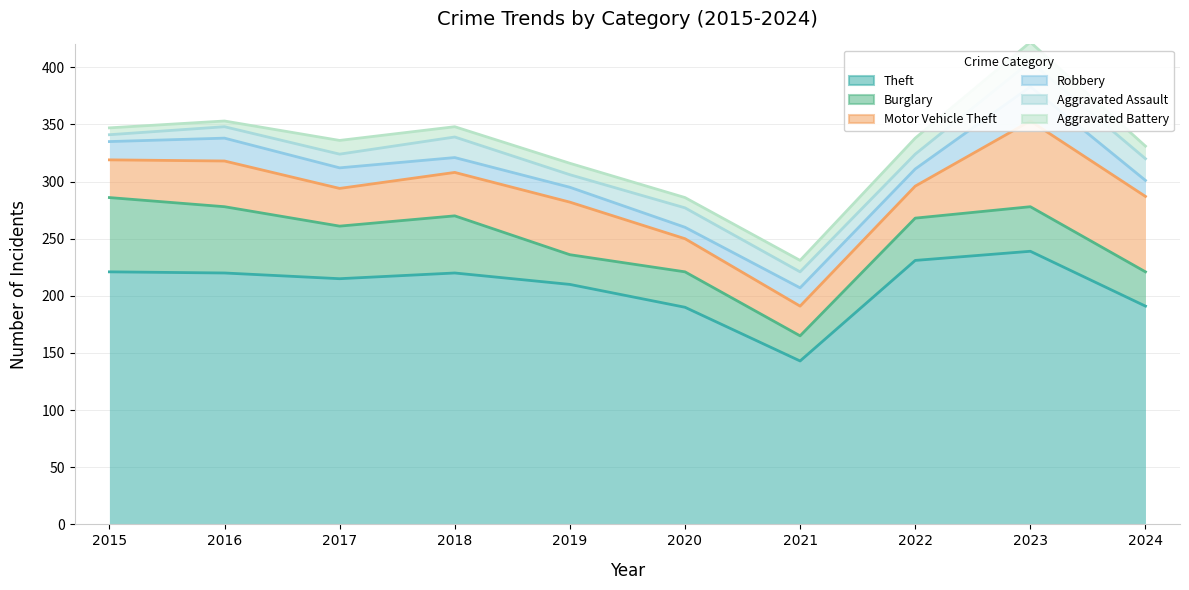

Reading right to left, what are all the values shown in this chart?

Theft: 2024=191	2023=239	2022=231	2021=143	2020=190	2019=210	2018=220	2017=215	2016=220	2015=221
Burglary: 2024=30	2023=39	2022=37	2021=22	2020=31	2019=26	2018=50	2017=46	2016=58	2015=65
Motor Vehicle Theft: 2024=66	2023=75	2022=28	2021=26	2020=29	2019=46	2018=38	2017=33	2016=40	2015=33
Robbery: 2024=14	2023=30	2022=15	2021=16	2020=10	2019=13	2018=13	2017=18	2016=20	2015=16
Aggravated Assault: 2024=19	2023=22	2022=13	2021=14	2020=17	2019=11	2018=18	2017=12	2016=10	2015=6
Aggravated Battery: 2024=11	2023=17	2022=14	2021=10	2020=9	2019=10	2018=9	2017=12	2016=5	2015=6